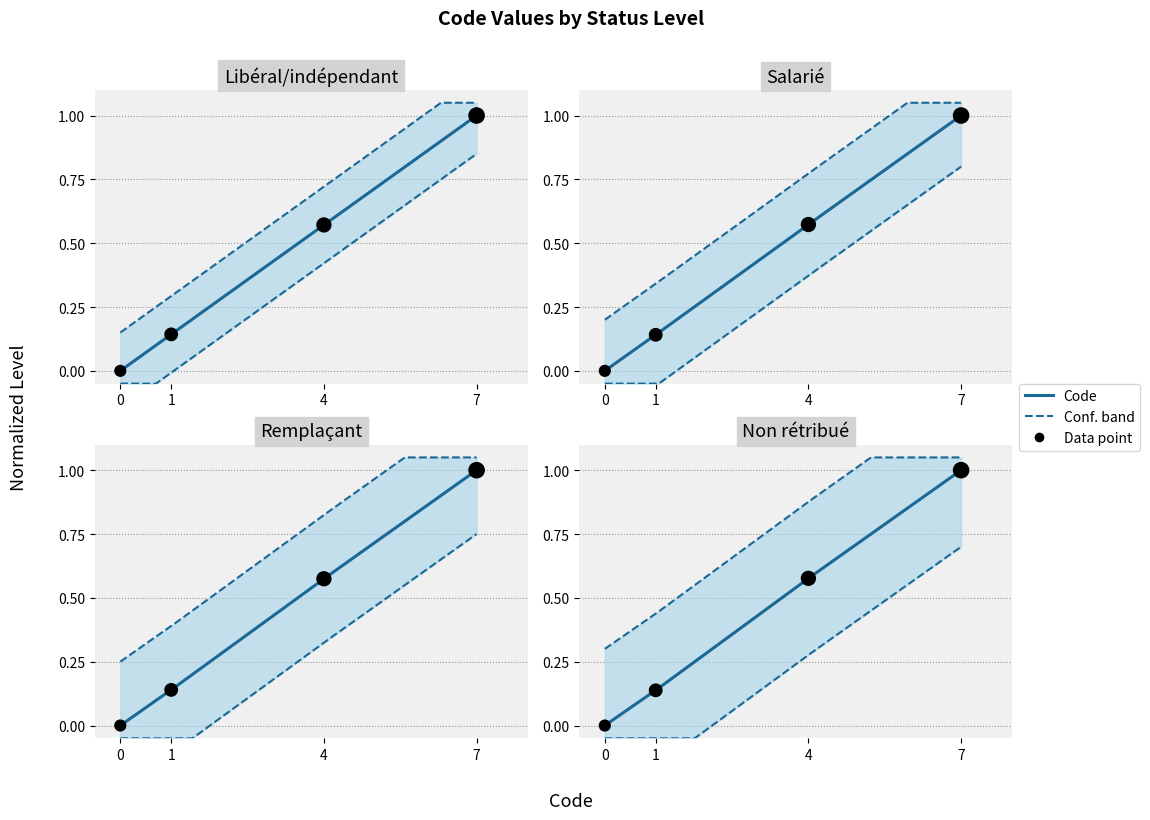

What is the change in value from 1 to 4?

+0.4